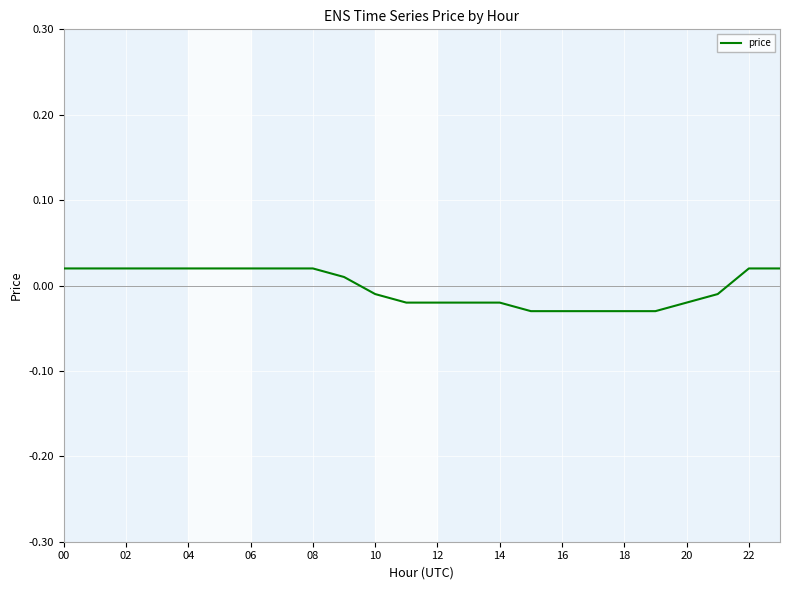

How many lines are shown in the chart?

1